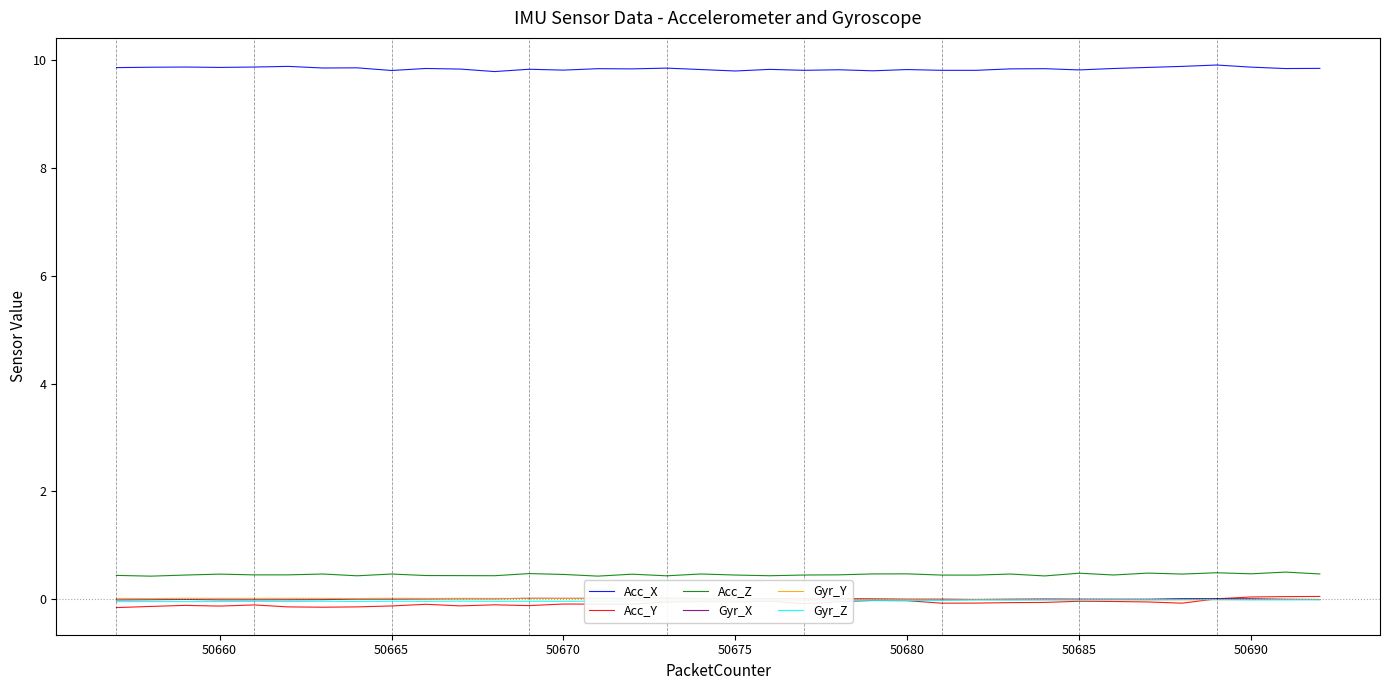

How many lines are shown in the chart?

6